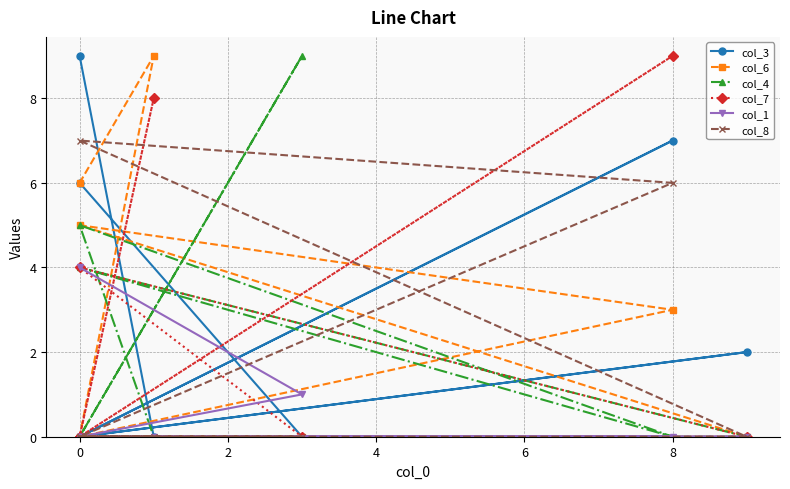

Between which two adjacent categories do col_7 and col_4 first intersect?

0 and 2